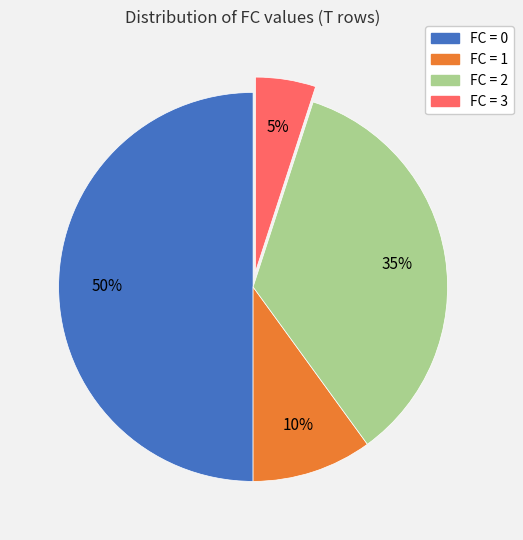

Count the number of slices in the pie.

4